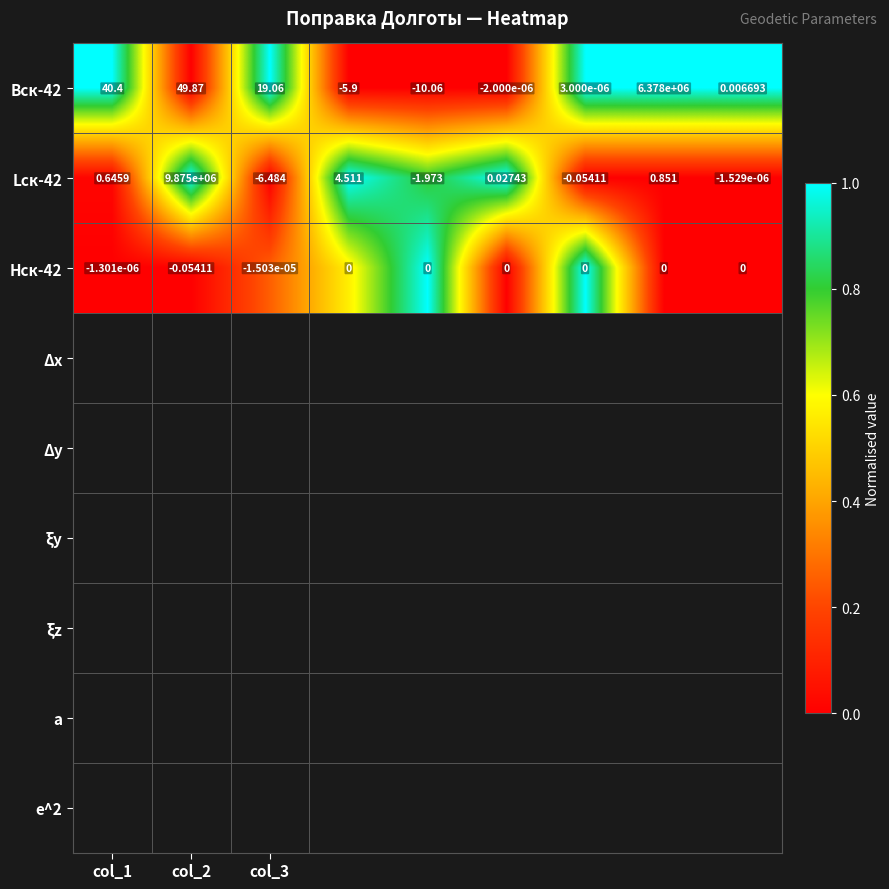

List the series in order of their overall mean, lowest first.

Hск-42, Bск-42, Lск-42